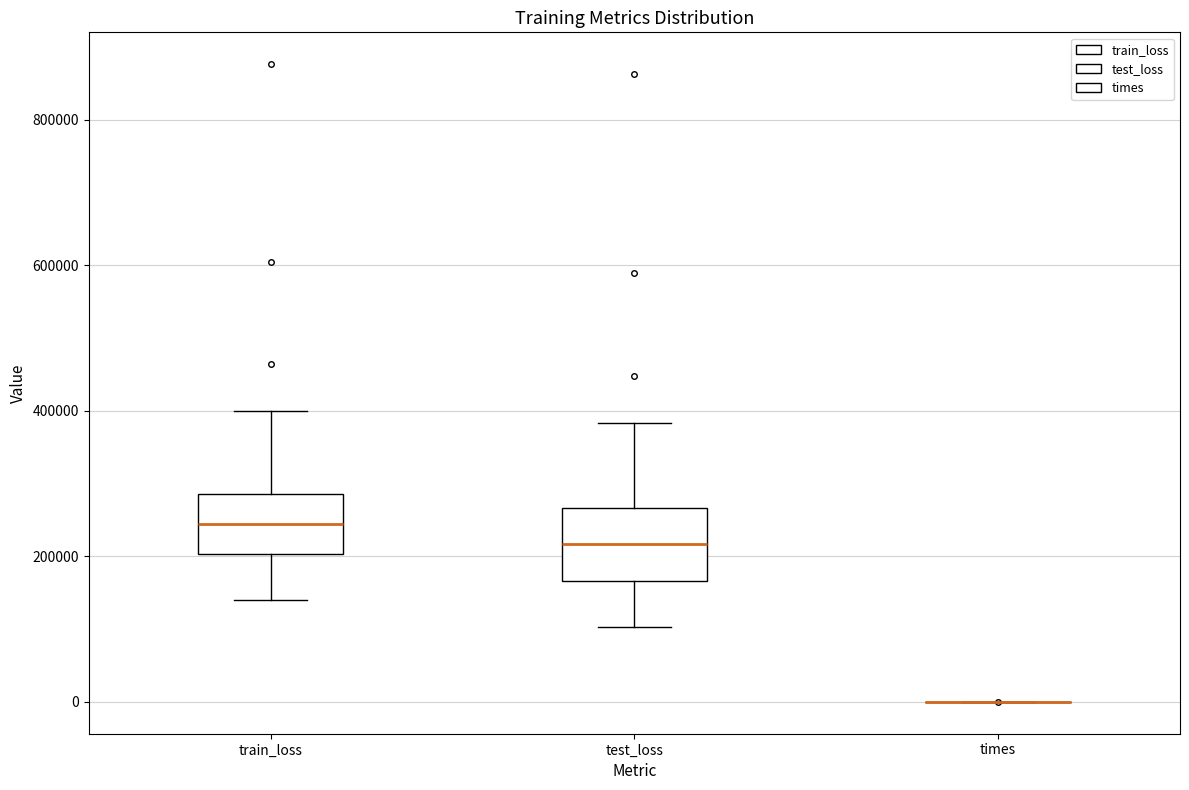

Reading left to right, read every box against the y-axis: the position of its median line, the range the box covers, and the ends of its whiskers. The values are not printed on the chart, so give them approximately, as read against the axis.

train_loss: median 240000, box 200000 to 280000, whiskers 140000 to 400000
test_loss: median 220000, box 160000 to 260000, whiskers 100000 to 380000
times: box collapsed to a line at 0, whiskers 0 to 0